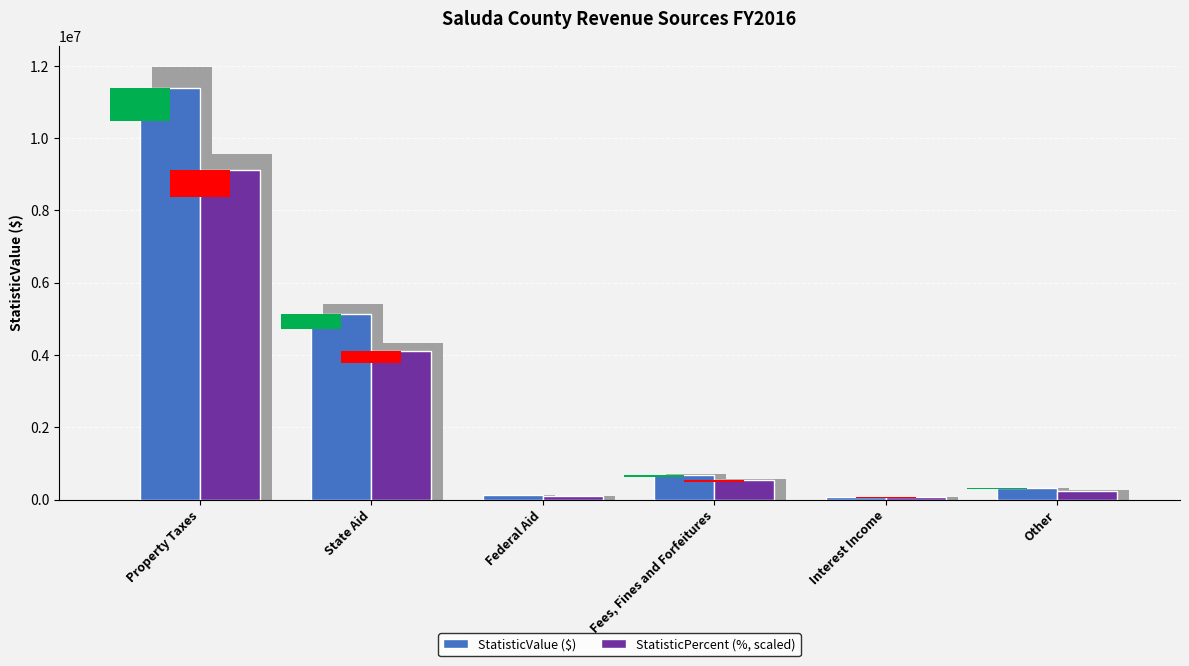

How many groups of bars are there?

6